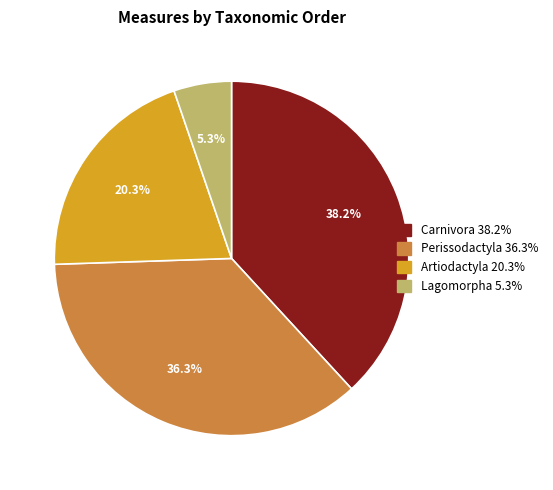

Is the sum of Lagomorpha and Artiodactyla greater than half?

No